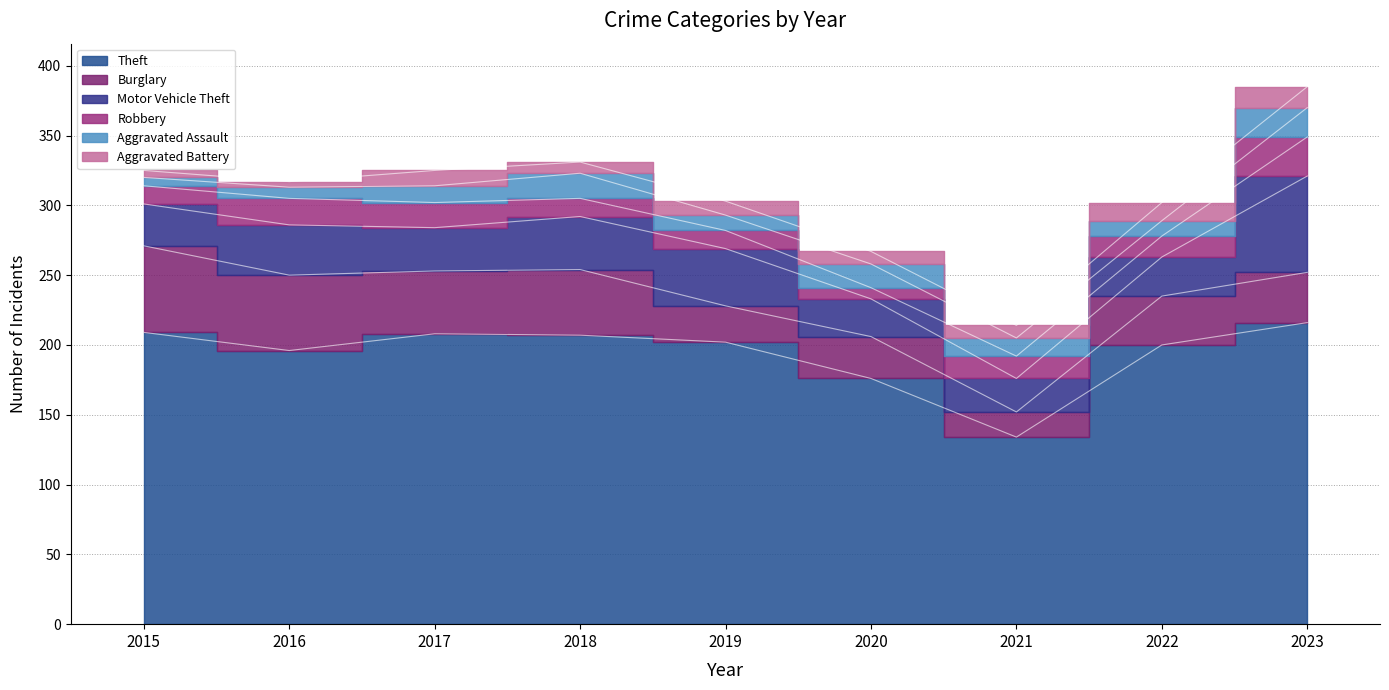

True or false: Robbery and Theft intersect in this chart.

False